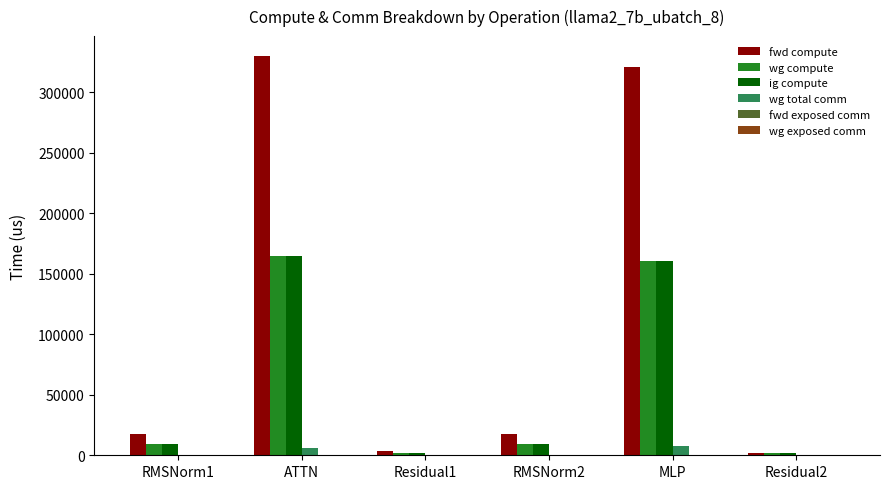

Reading left to right, what are all the values shown in this chart?

fwd compute: RMSNorm1=17974.9	ATTN=329903.3	Residual1=3686.4	RMSNorm2=17974.9	MLP=320967.5	Residual2=1843.2
wg compute: RMSNorm1=8987.4	ATTN=164951.6	Residual1=1843.2	RMSNorm2=8987.4	MLP=160483.7	Residual2=1843.2
ig compute: RMSNorm1=8987.4	ATTN=164951.6	Residual1=1843.2	RMSNorm2=8987.4	MLP=160483.7	Residual2=1843.2
wg total comm: RMSNorm1=0.0	ATTN=5855.3	Residual1=0.0	RMSNorm2=0.0	MLP=7851.5	Residual2=0.0